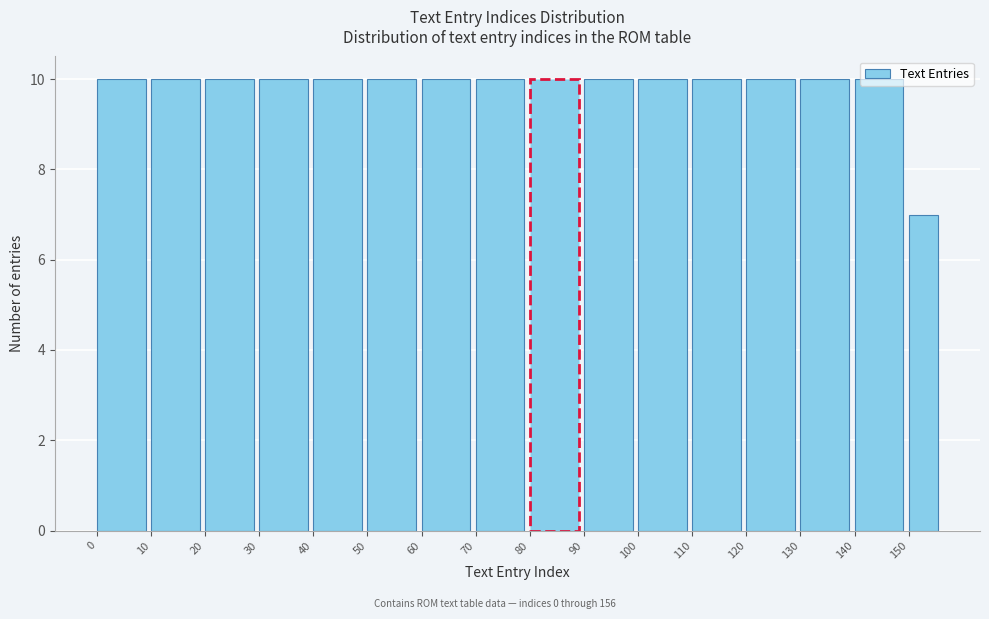

Reading left to right, list every bar in this chart as the range it spans on the x-axis followed by its height. The values are not printed on the chart, so give them approximately, as read against the axis.

0 to 10: 10
10 to 20: 10
20 to 30: 10
30 to 40: 10
40 to 50: 10
50 to 60: 10
60 to 70: 10
70 to 80: 10
80 to 90: 10
90 to 100: 10
100 to 110: 10
110 to 120: 10
120 to 130: 10
130 to 140: 10
140 to 150: 10
150 to 156: 7